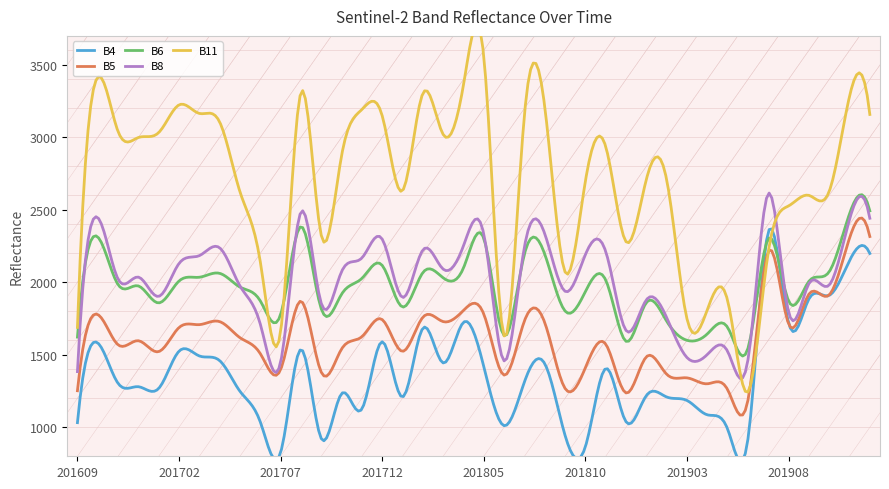

What is the minimum value for B5?

1084.6